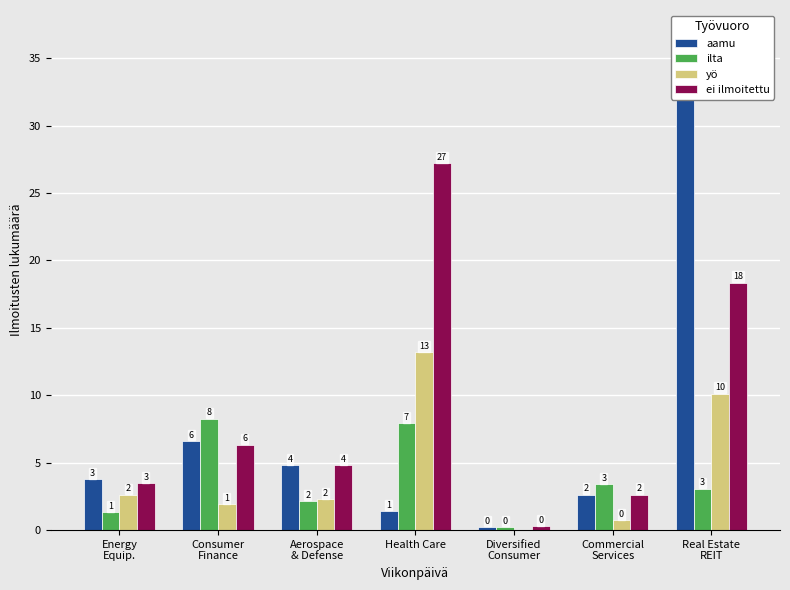

Reading left to right, list all the values displayed in this chart.

aamu: Energy
Equip.=3.8	Consumer
Finance=6.6	Aerospace
& Defense=4.8	Health Care=1.4	Diversified
Consumer=0.2	Commercial
Services=2.6	Real Estate
REIT=31.9
ilta: Energy
Equip.=1.3	Consumer
Finance=8.3	Aerospace
& Defense=2.2	Health Care=7.9	Diversified
Consumer=0.2	Commercial
Services=3.4	Real Estate
REIT=3.1
yö: Energy
Equip.=2.6	Consumer
Finance=1.9	Aerospace
& Defense=2.3	Health Care=13.2	Diversified
Consumer=0.0	Commercial
Services=0.7	Real Estate
REIT=10.1
ei ilmoitettu: Energy
Equip.=3.5	Consumer
Finance=6.3	Aerospace
& Defense=4.8	Health Care=27.2	Diversified
Consumer=0.3	Commercial
Services=2.6	Real Estate
REIT=18.3